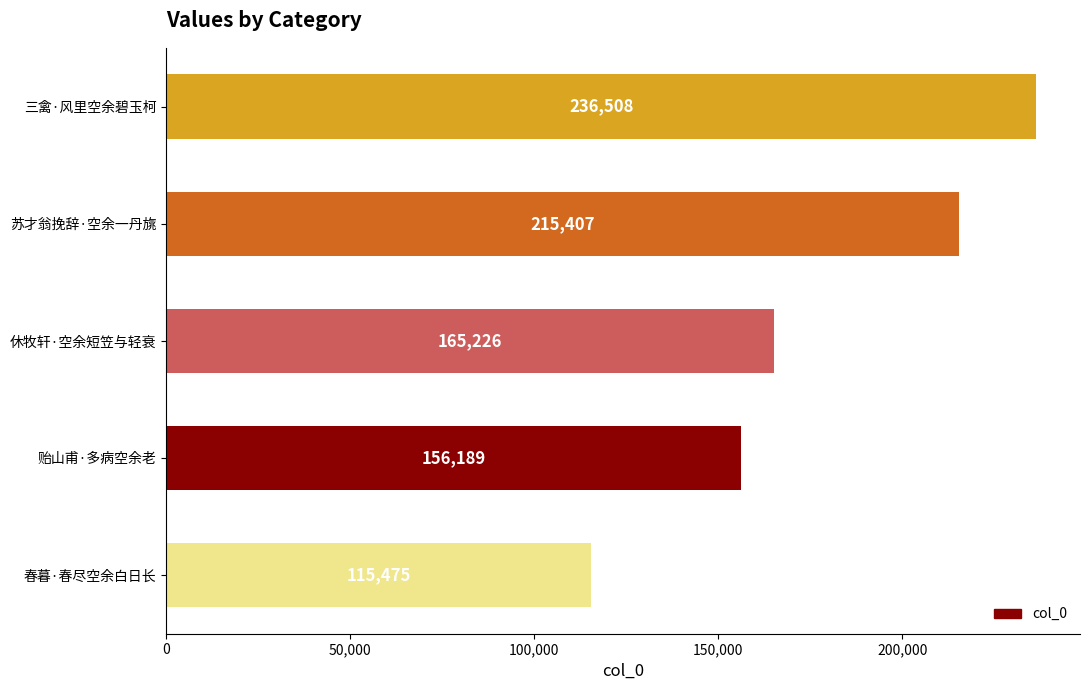

What is the sum of all values?

888805